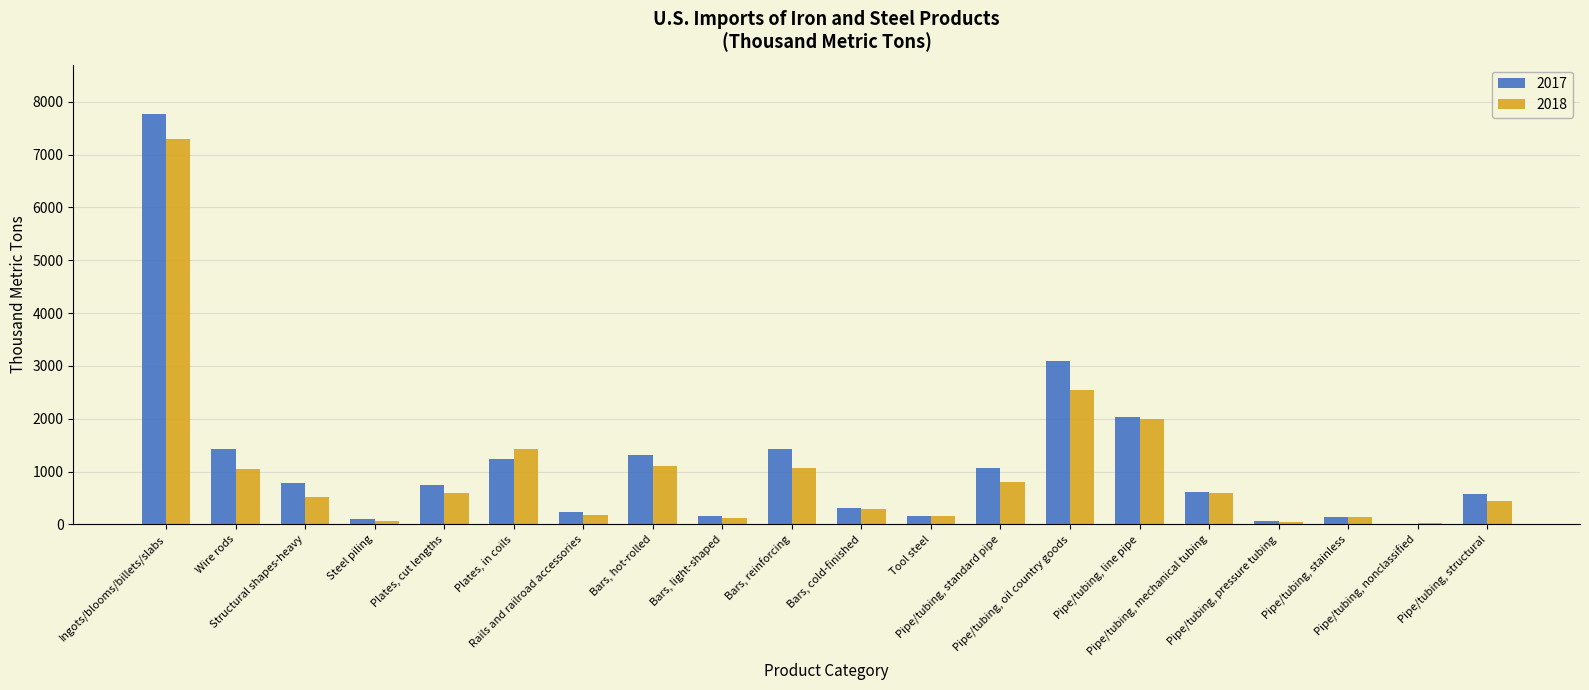

The value of 2017 at Pipe/tubing, mechanical tubing is 257. True or false?

False